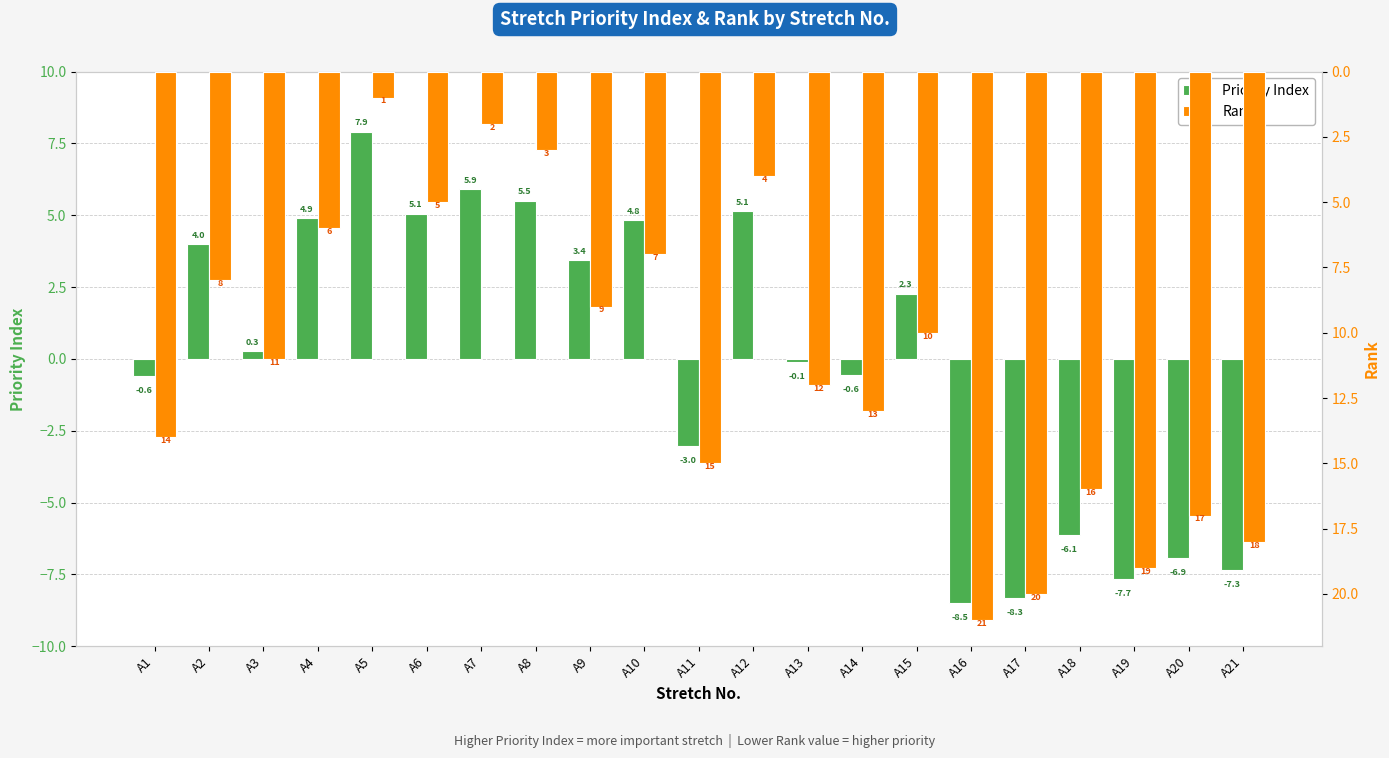

The value of Rank at A14 is 7.7. True or false?

False